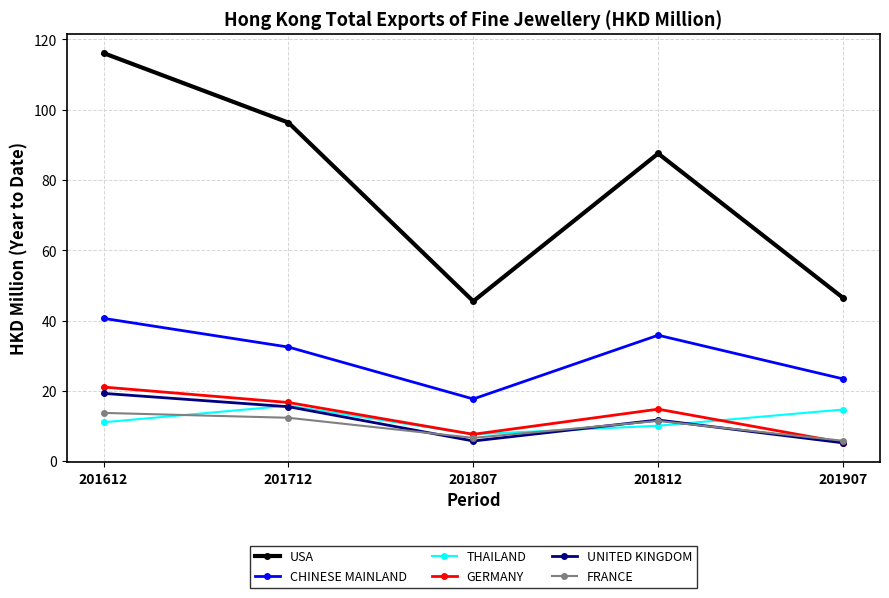

What is the sum of all UNITED KINGDOM values?

57.6